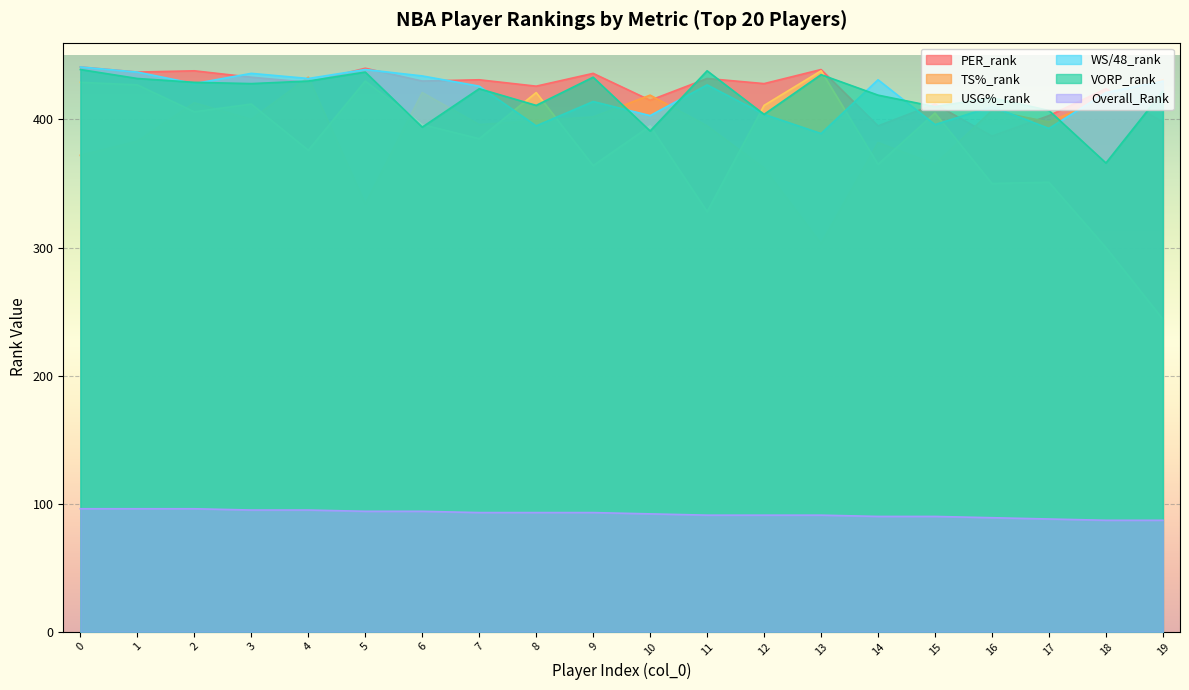

At how many categories does at least one series exceed 209?

20